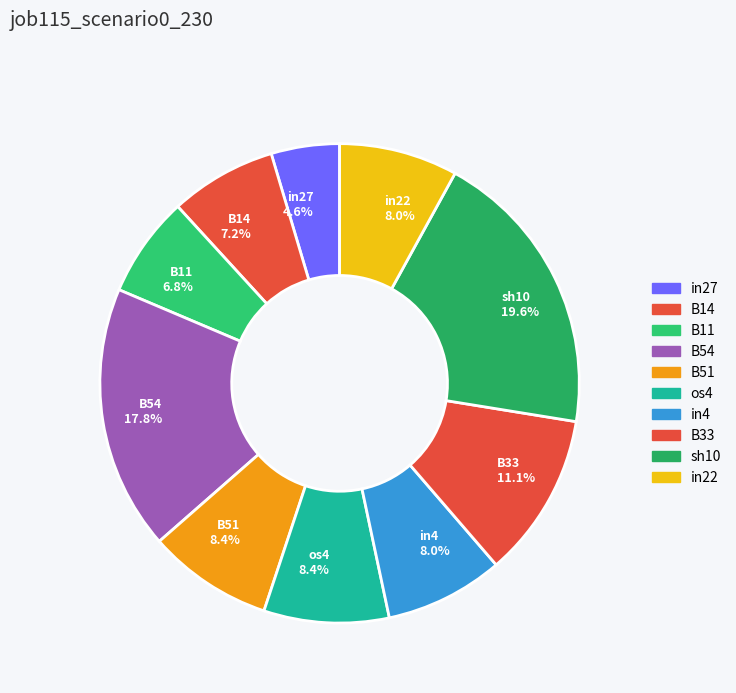

Count the number of slices in the pie.

10